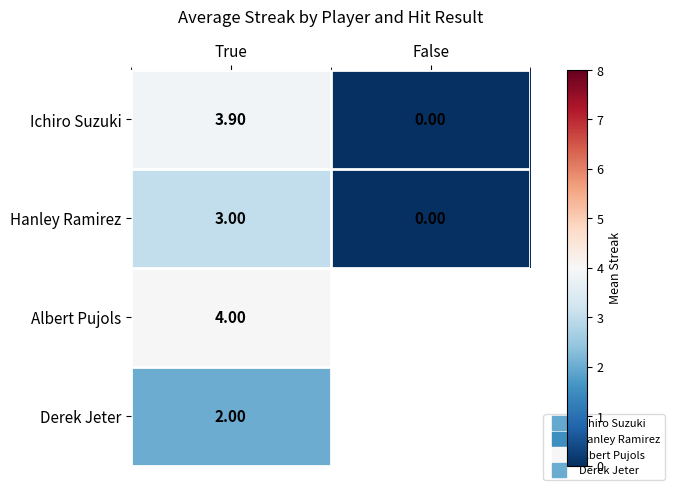

How many Hanley Ramirez values are between 0 and 3?

2